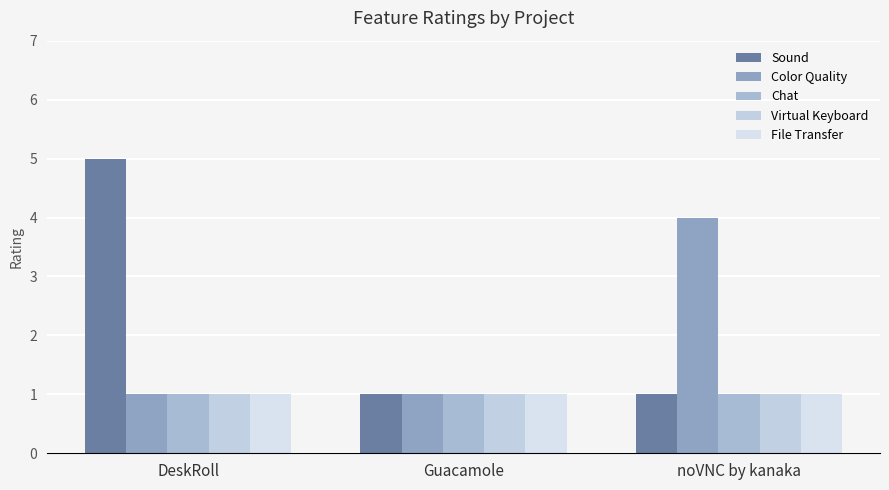

Is it true that File Transfer equals 2 at Guacamole?

False